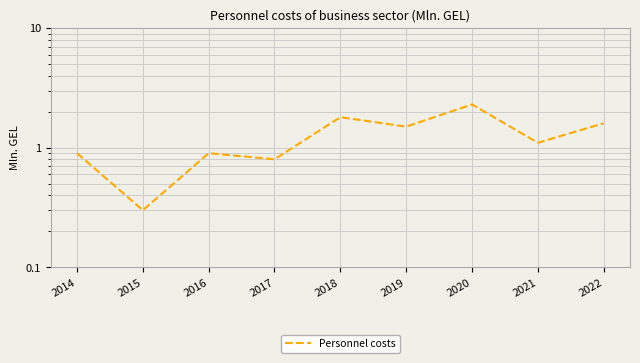

Which has a higher value, 2022 or 2019?

2022